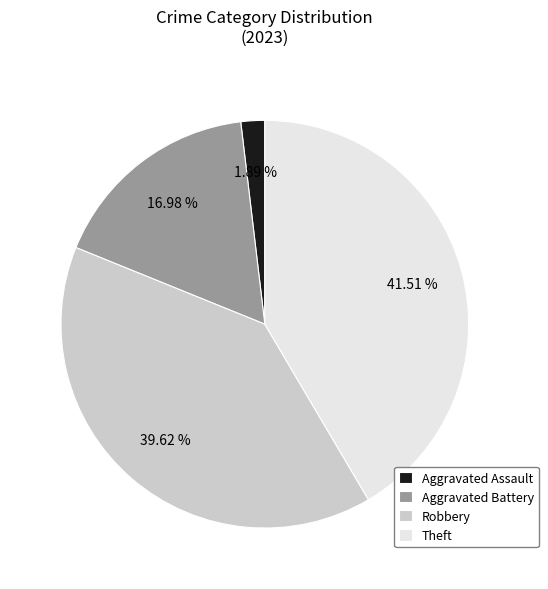

Is there a majority slice in this chart?

No